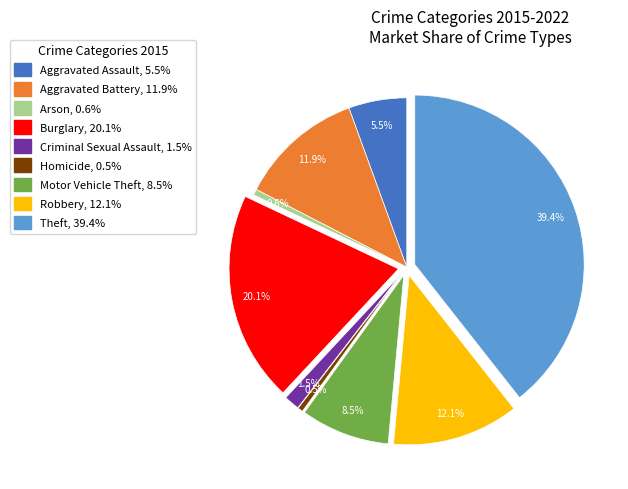

To the nearest percent, what is the combined percentage of Motor Vehicle Theft and Burglary?

29%